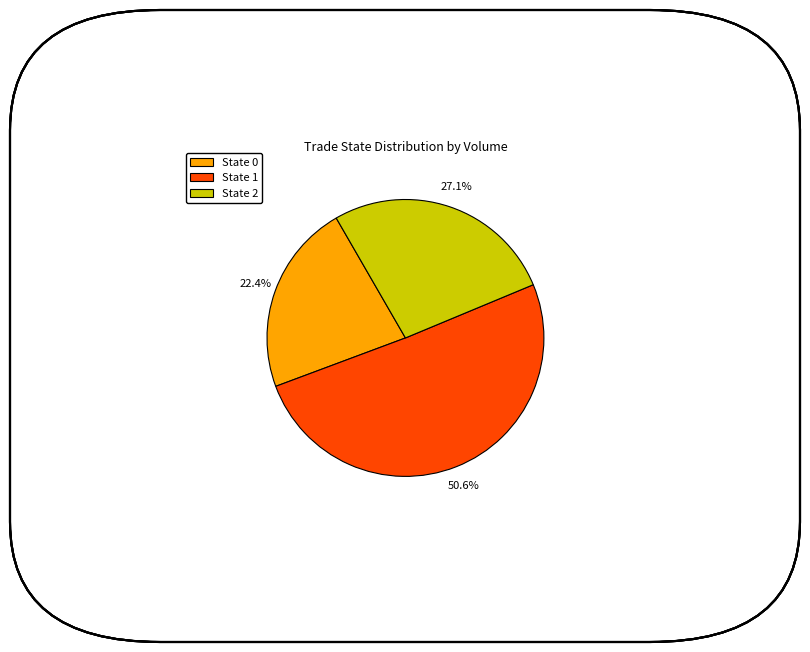

Which category has the biggest portion of the pie?

State 1